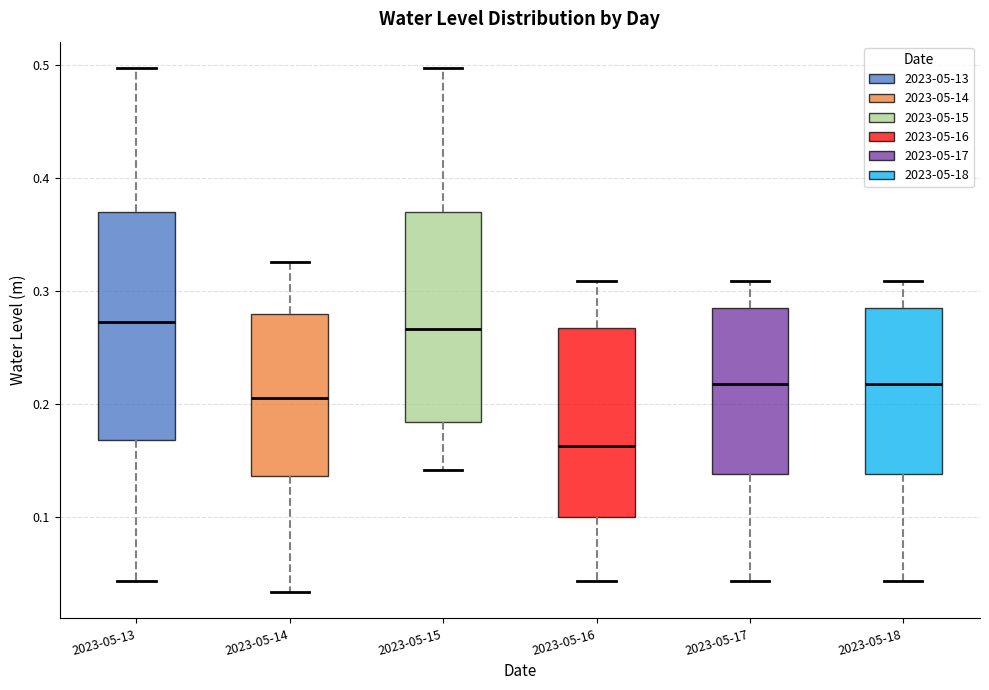

Reading left to right, transcribe this box plot: for each box, give where its median line is, the range the box spans, and where its two whiskers end, as read against the y-axis. The values are not printed on the chart, so give them approximately, as read against the axis.

2023-05-13: median 0.27, box 0.17 to 0.37, whiskers 0.04 to 0.50
2023-05-14: median 0.21, box 0.14 to 0.28, whiskers 0.03 to 0.33
2023-05-15: median 0.27, box 0.18 to 0.37, whiskers 0.14 to 0.50
2023-05-16: median 0.16, box 0.10 to 0.27, whiskers 0.04 to 0.31
2023-05-17: median 0.22, box 0.14 to 0.28, whiskers 0.04 to 0.31
2023-05-18: median 0.22, box 0.14 to 0.28, whiskers 0.04 to 0.31